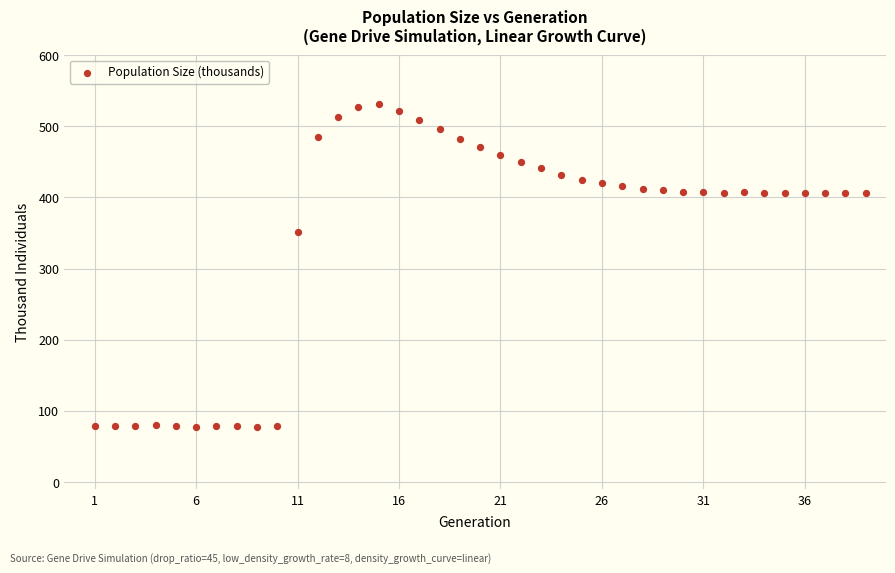

What is the range of X values (max minus min)?

38.0